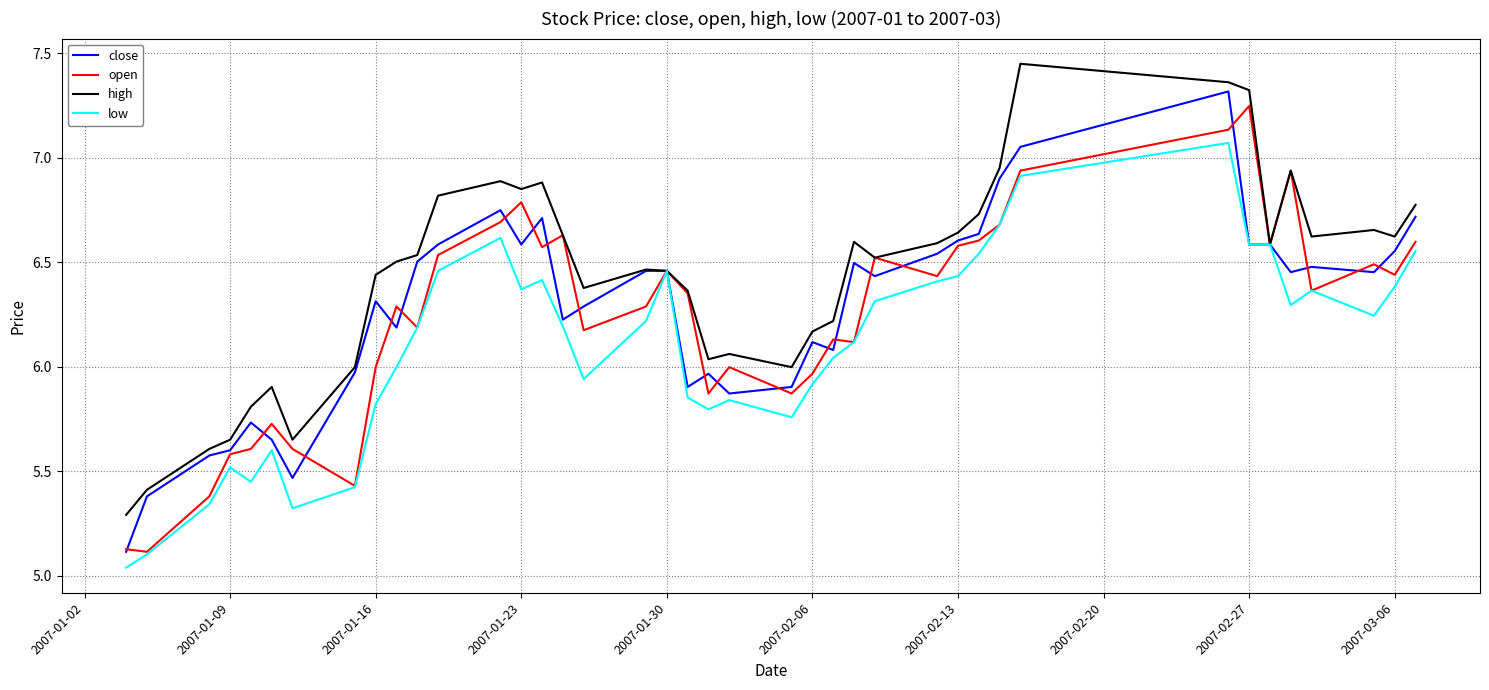

Rank the series by their maximum value, from lowest to highest.

low, open, close, high